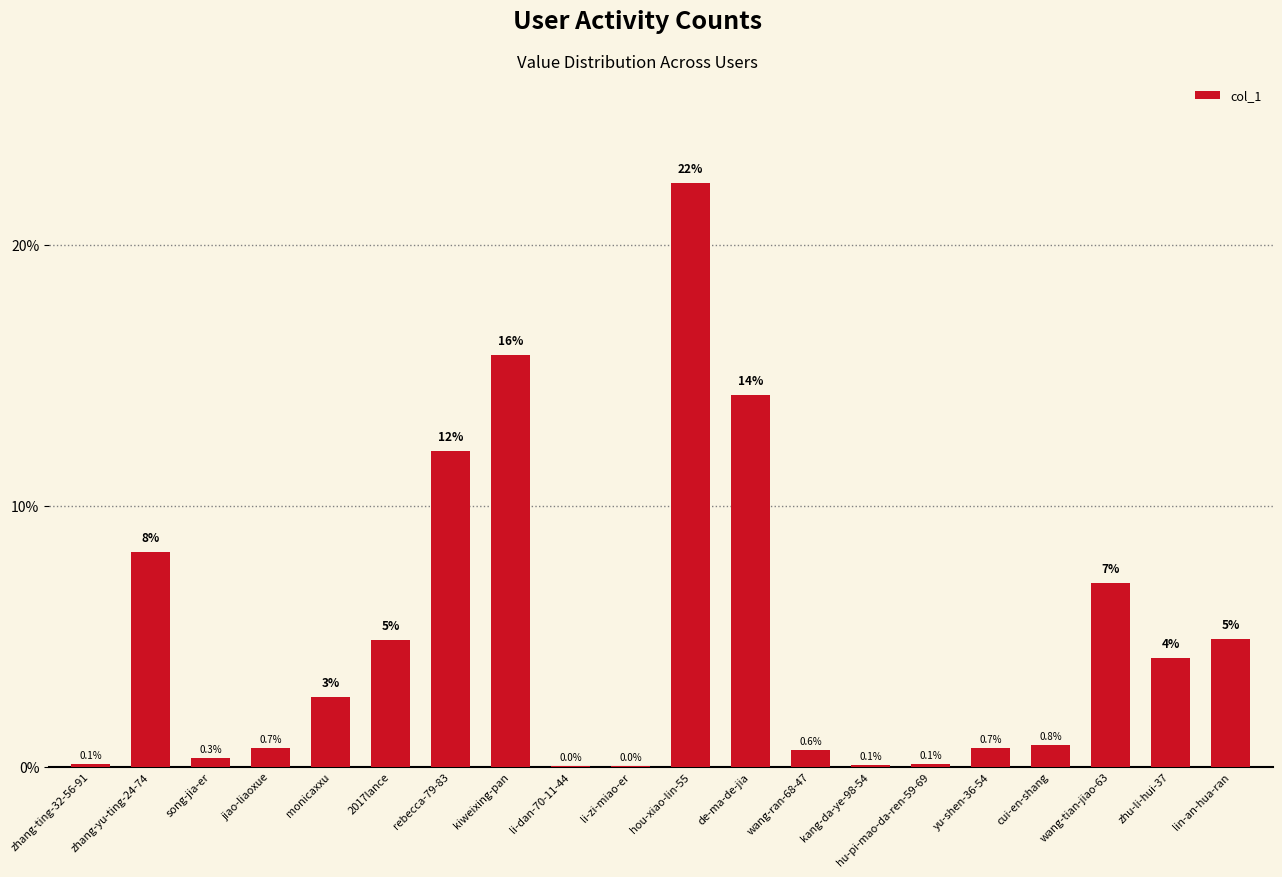

What is the maximum value shown in the chart?

22.4